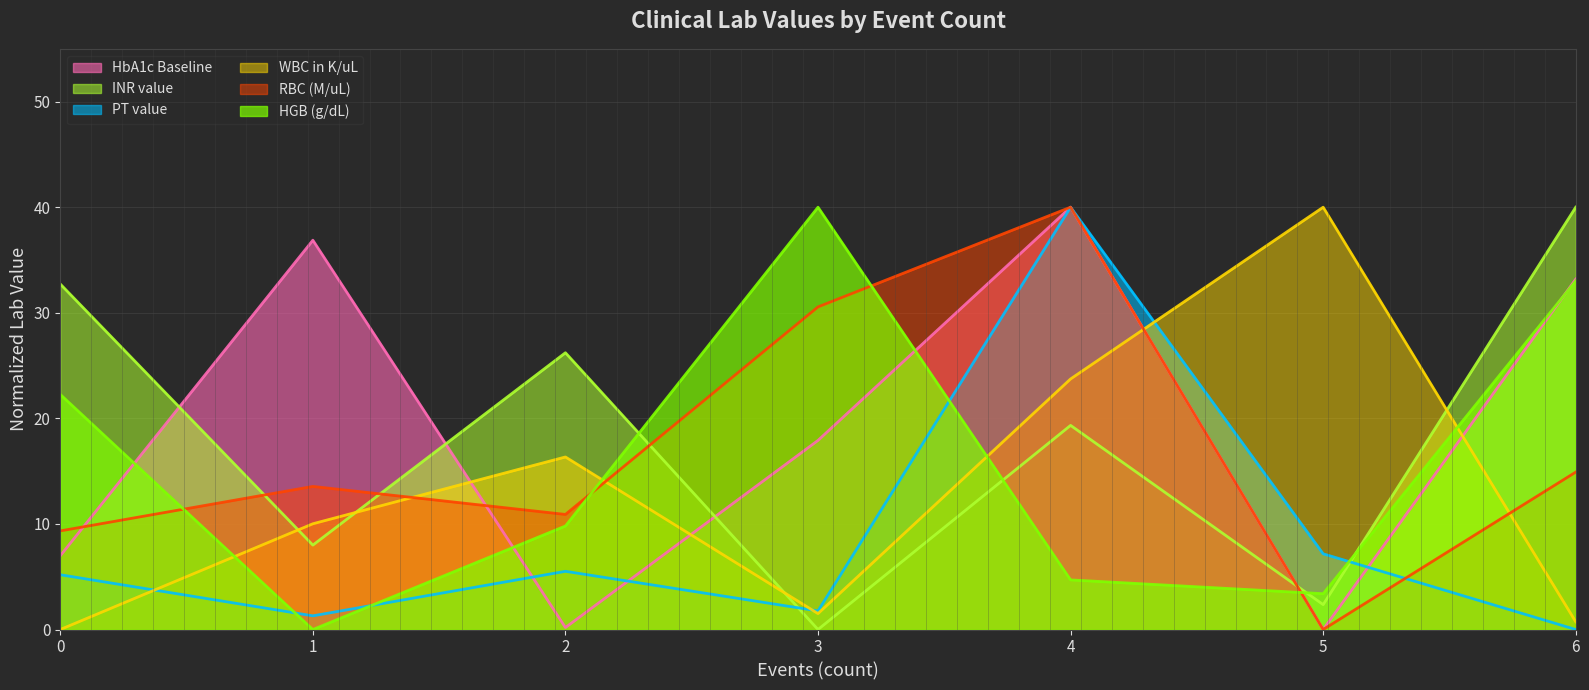

What are all the series names shown in the legend?

HbA1c Baseline, INR value, PT value, WBC in K/uL, RBC (M/uL), HGB (g/dL)